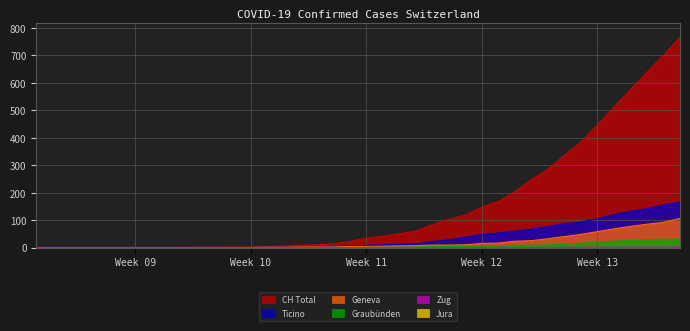

The value of CH at 18 is 14. True or false?

True